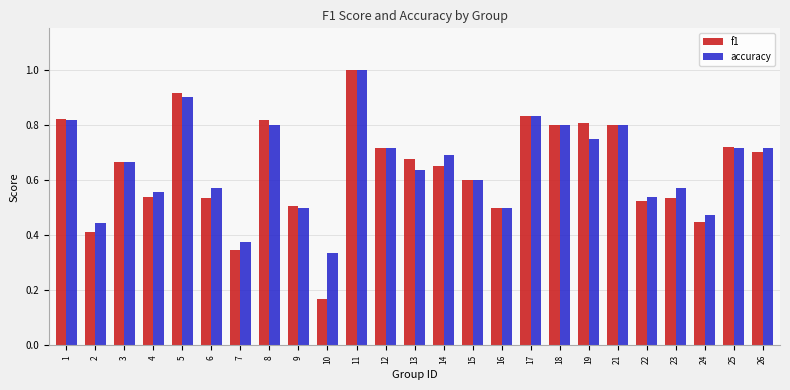

What is the highest value of the f1 series?

1.0